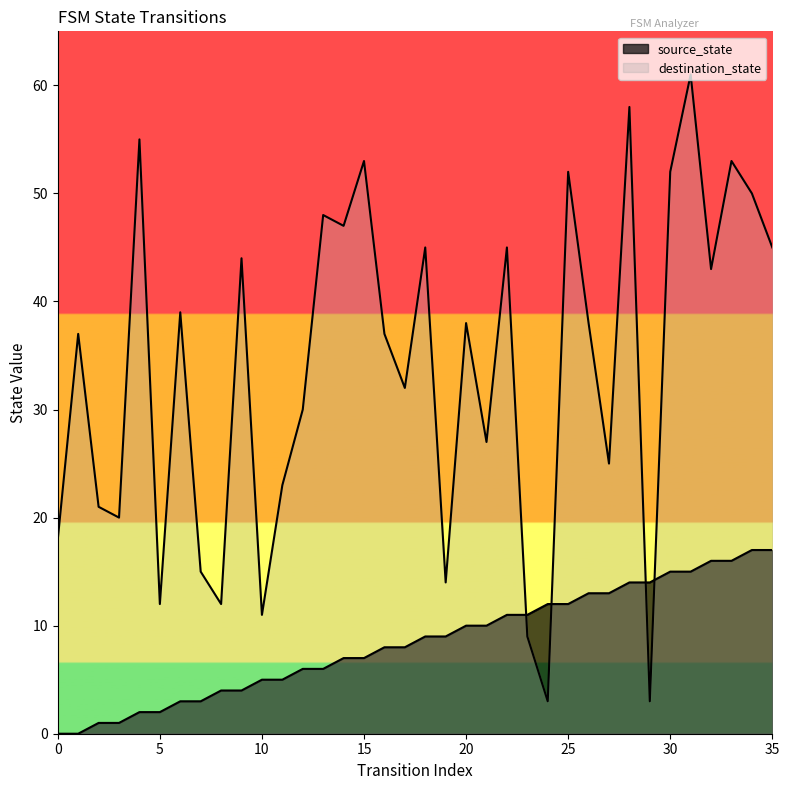

What are all the series names shown in the legend?

source_state, destination_state